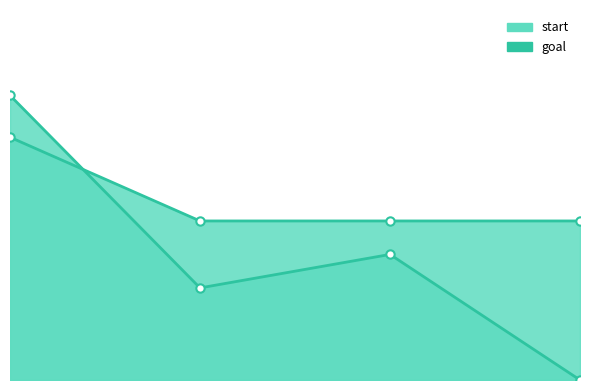

How many start values are between 11 and 34?

3